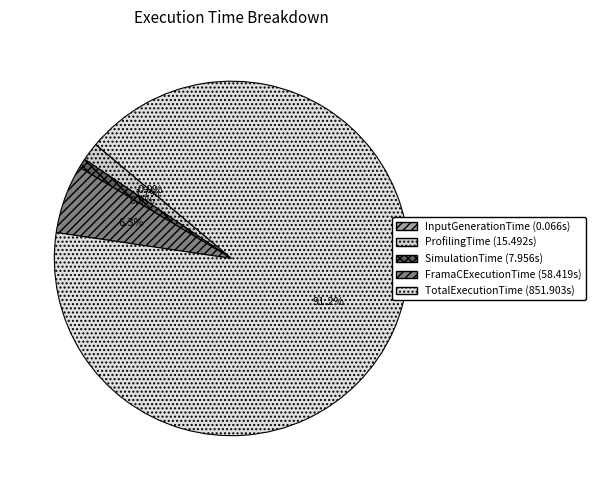

What is the total percentage of InputGenerationTime and SimulationTime?

0.9%